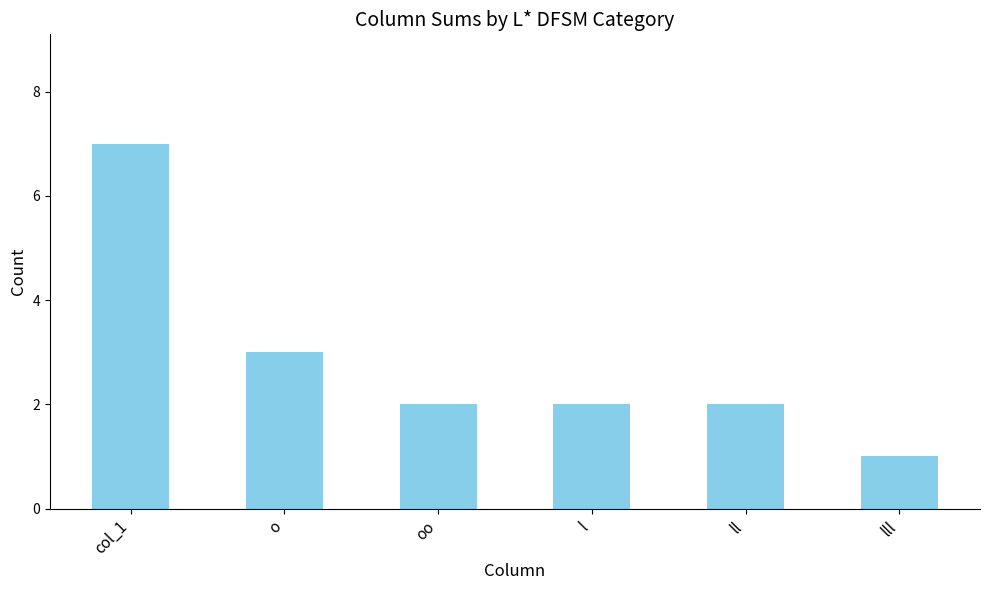

Which category has the lowest value across all series?

lll